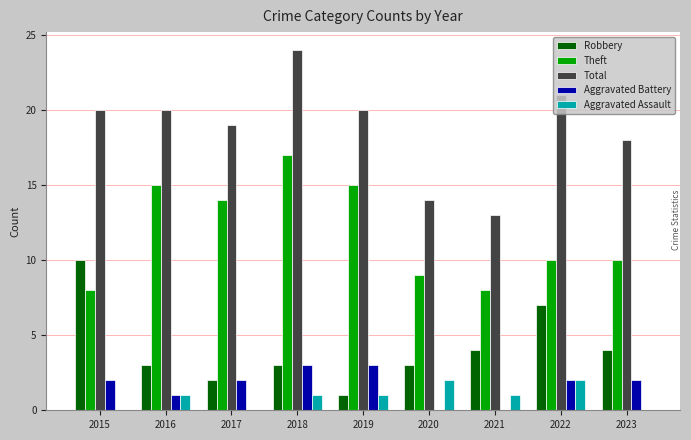

What is the difference between the Robbery values at 2015 and 2023?

6